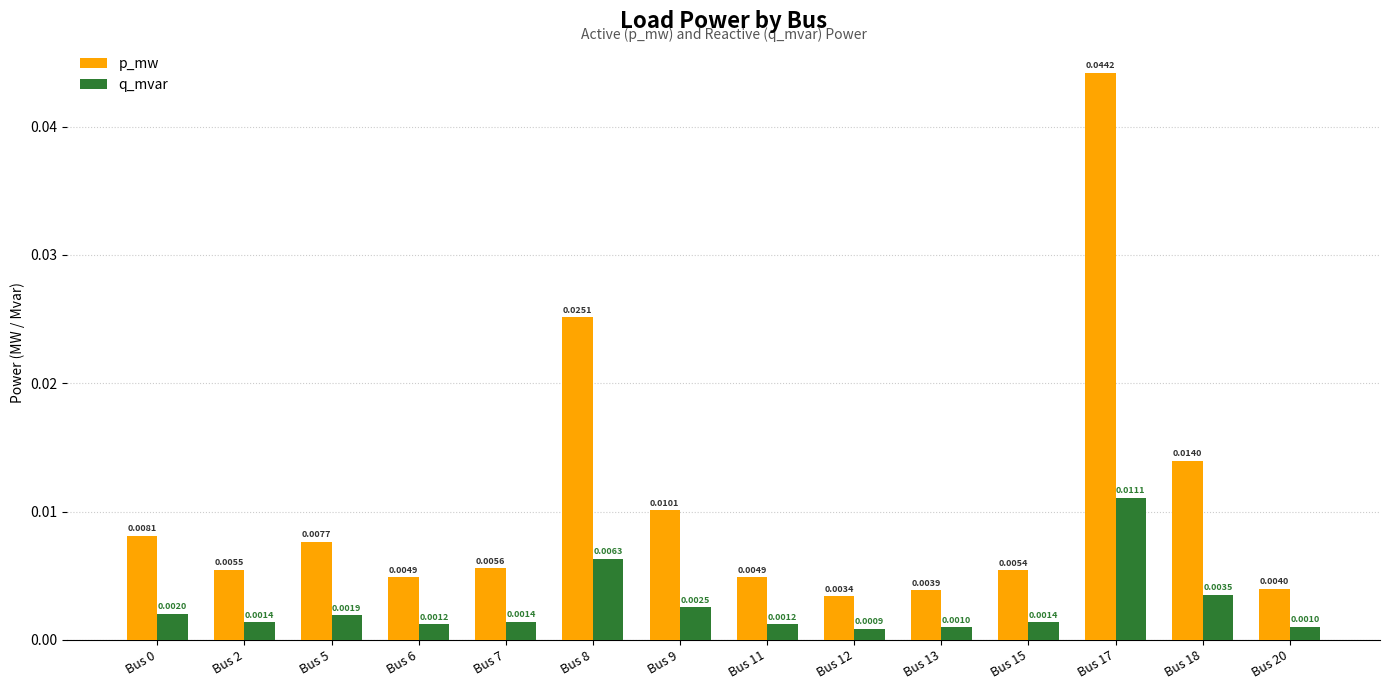

Between Bus 8 and Bus 11, which series saw the biggest shift?

p_mw